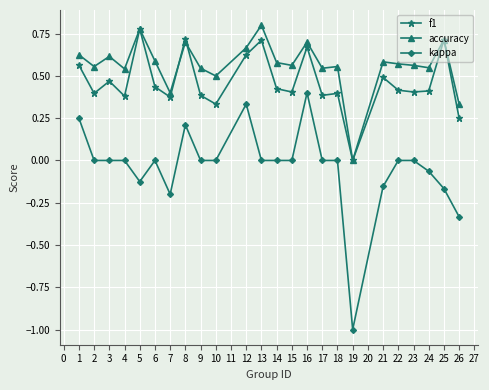

Which series has the largest range (max minus min)?

kappa